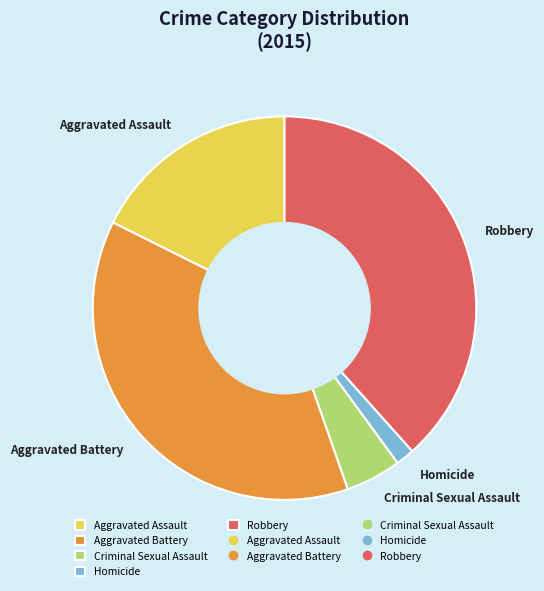

Rank the categories by value from lowest to highest.

Homicide, Criminal Sexual Assault, Aggravated Assault, Aggravated Battery, Robbery